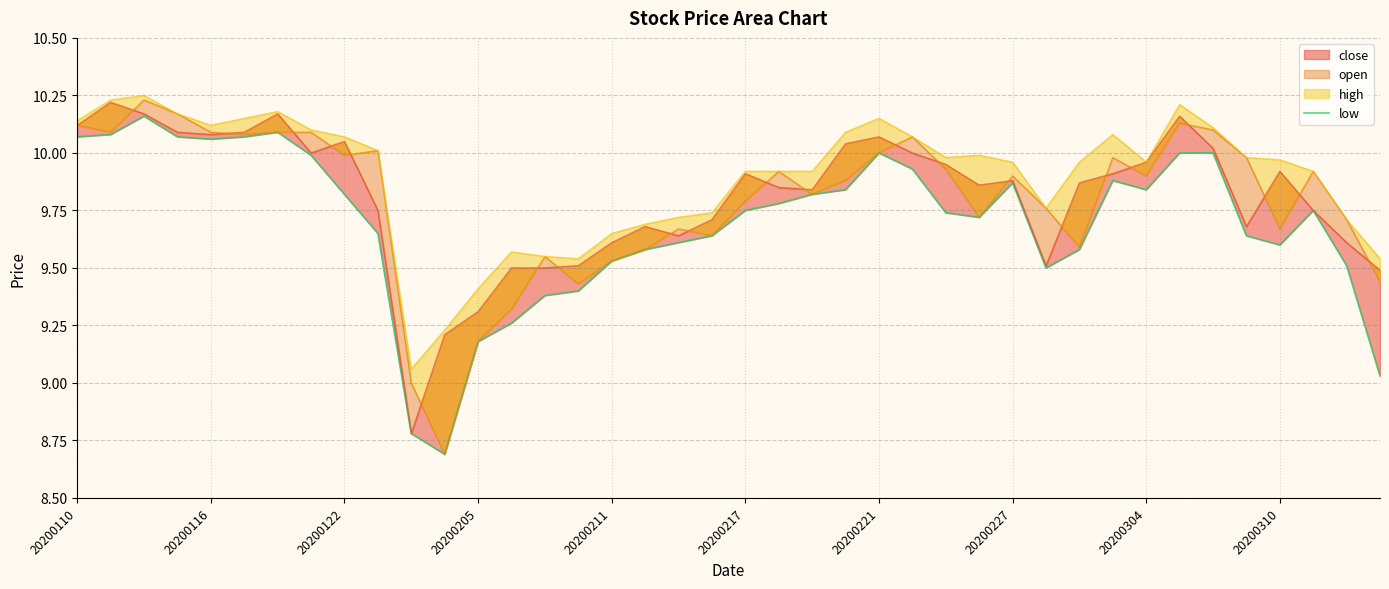

Approximately how many times larger is the value at 21 compared to 20200310?

1.0